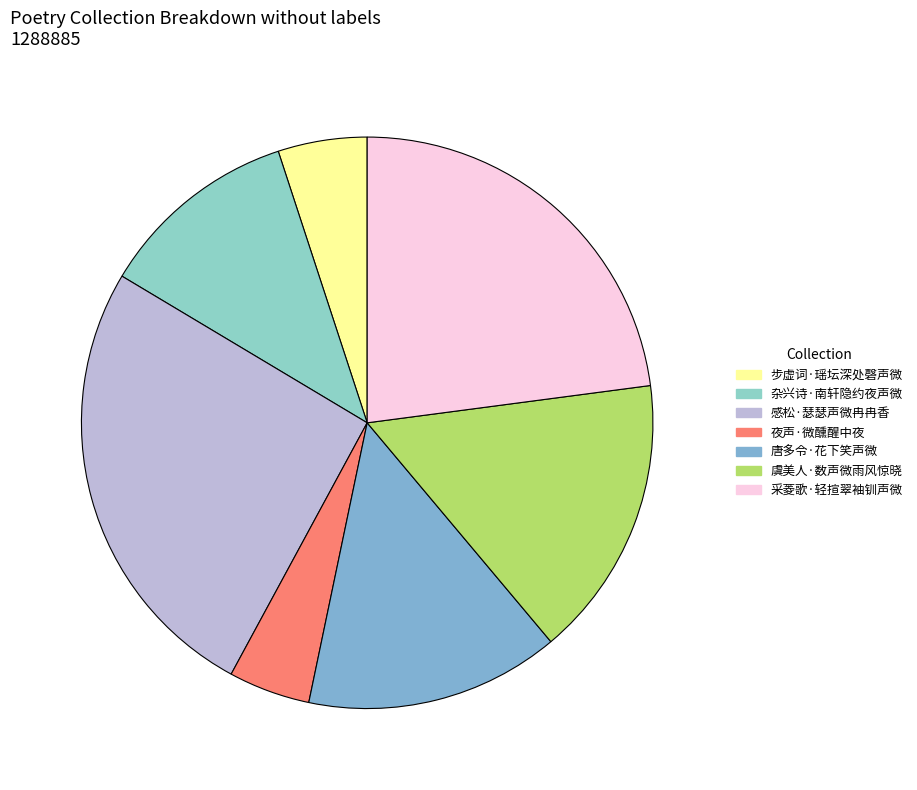

To the nearest percent, what is the difference between the 夜声·微醺醒中夜 and 感松·瑟瑟声微冉冉香 slice percentages?

21%